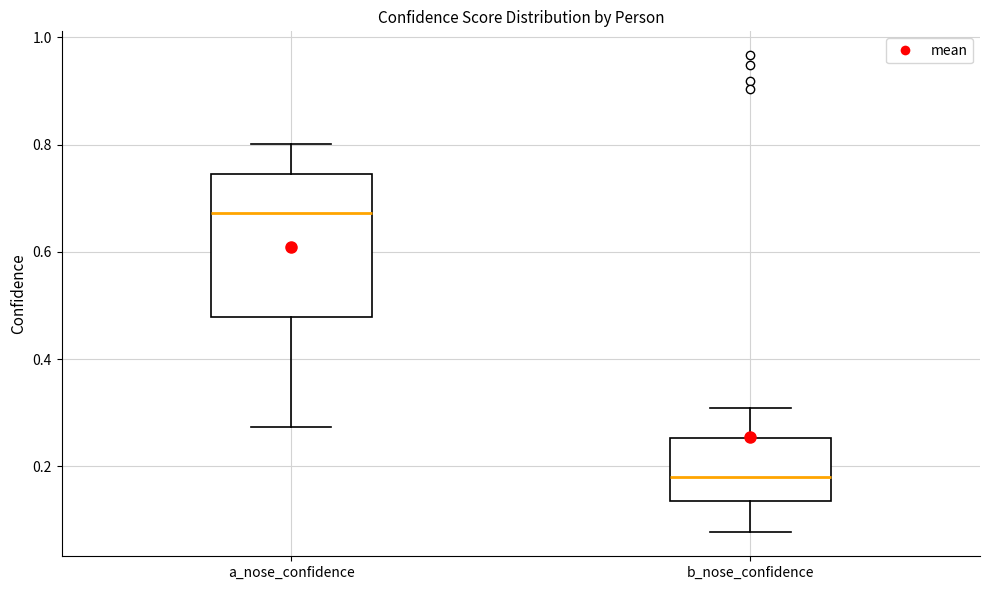

Where does the upper whisker of the box for a_nose_confidence end on the y-axis? The values are not printed on the chart, so give them approximately, as read against the axis.

0.80